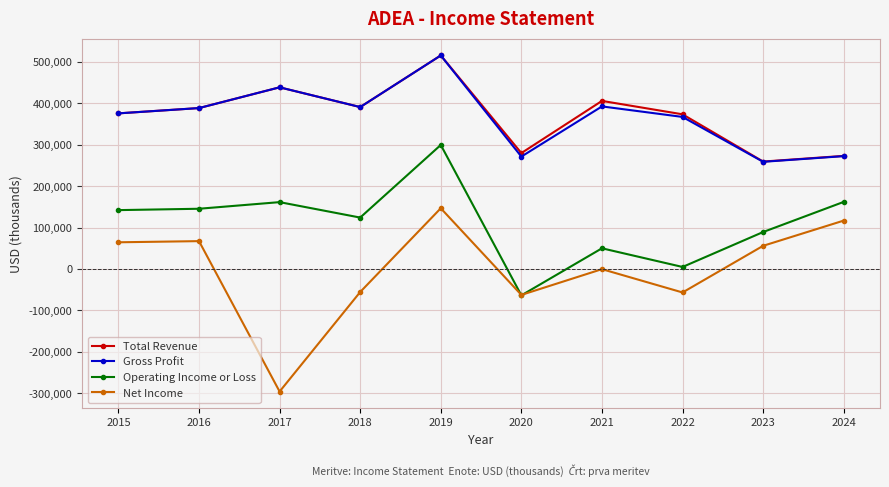

Which series has the largest range (max minus min)?

Net Income